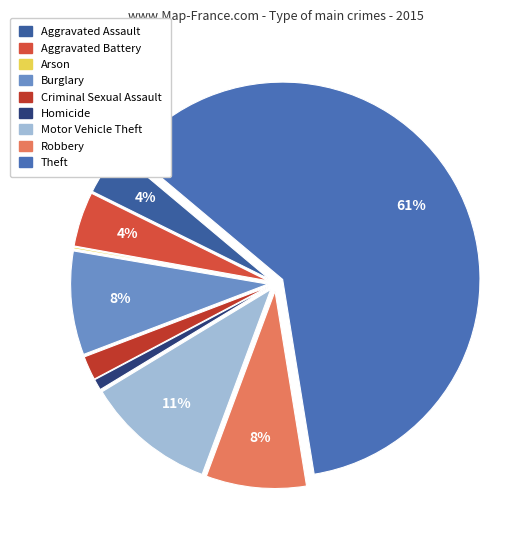

True or false: Theft accounts for 73% of the total.

False